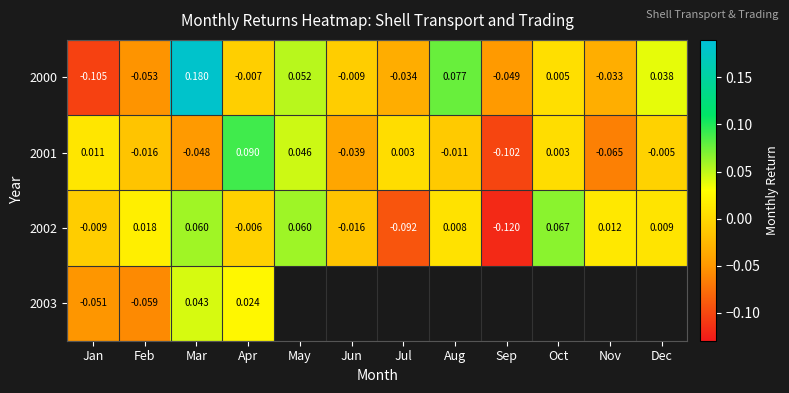

Count the number of categories in the chart.

12